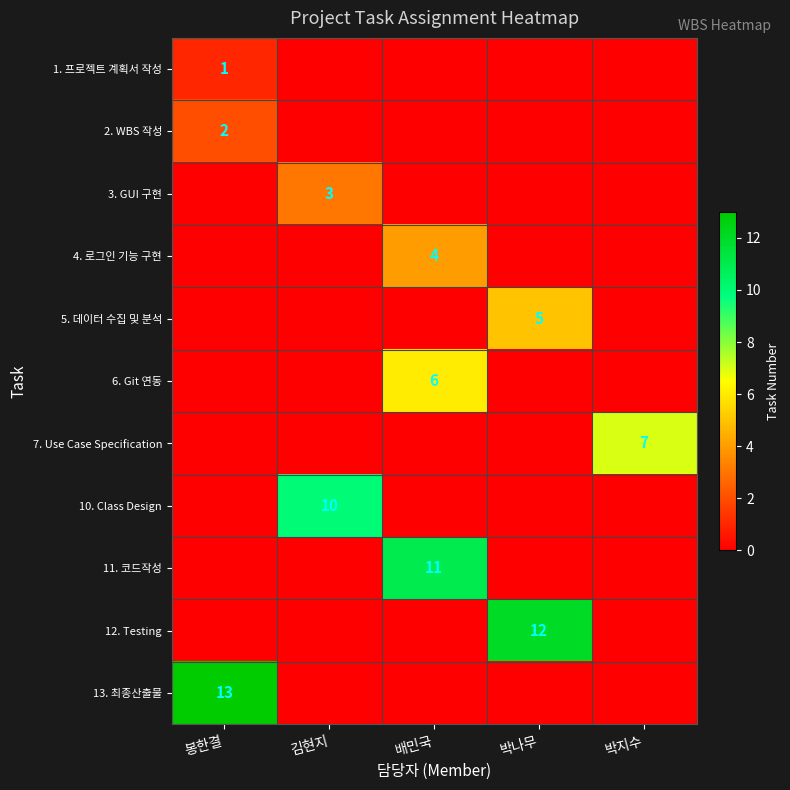

The value of 5. 데이터 수집 및 분석 at 박나무 is 2. True or false?

False